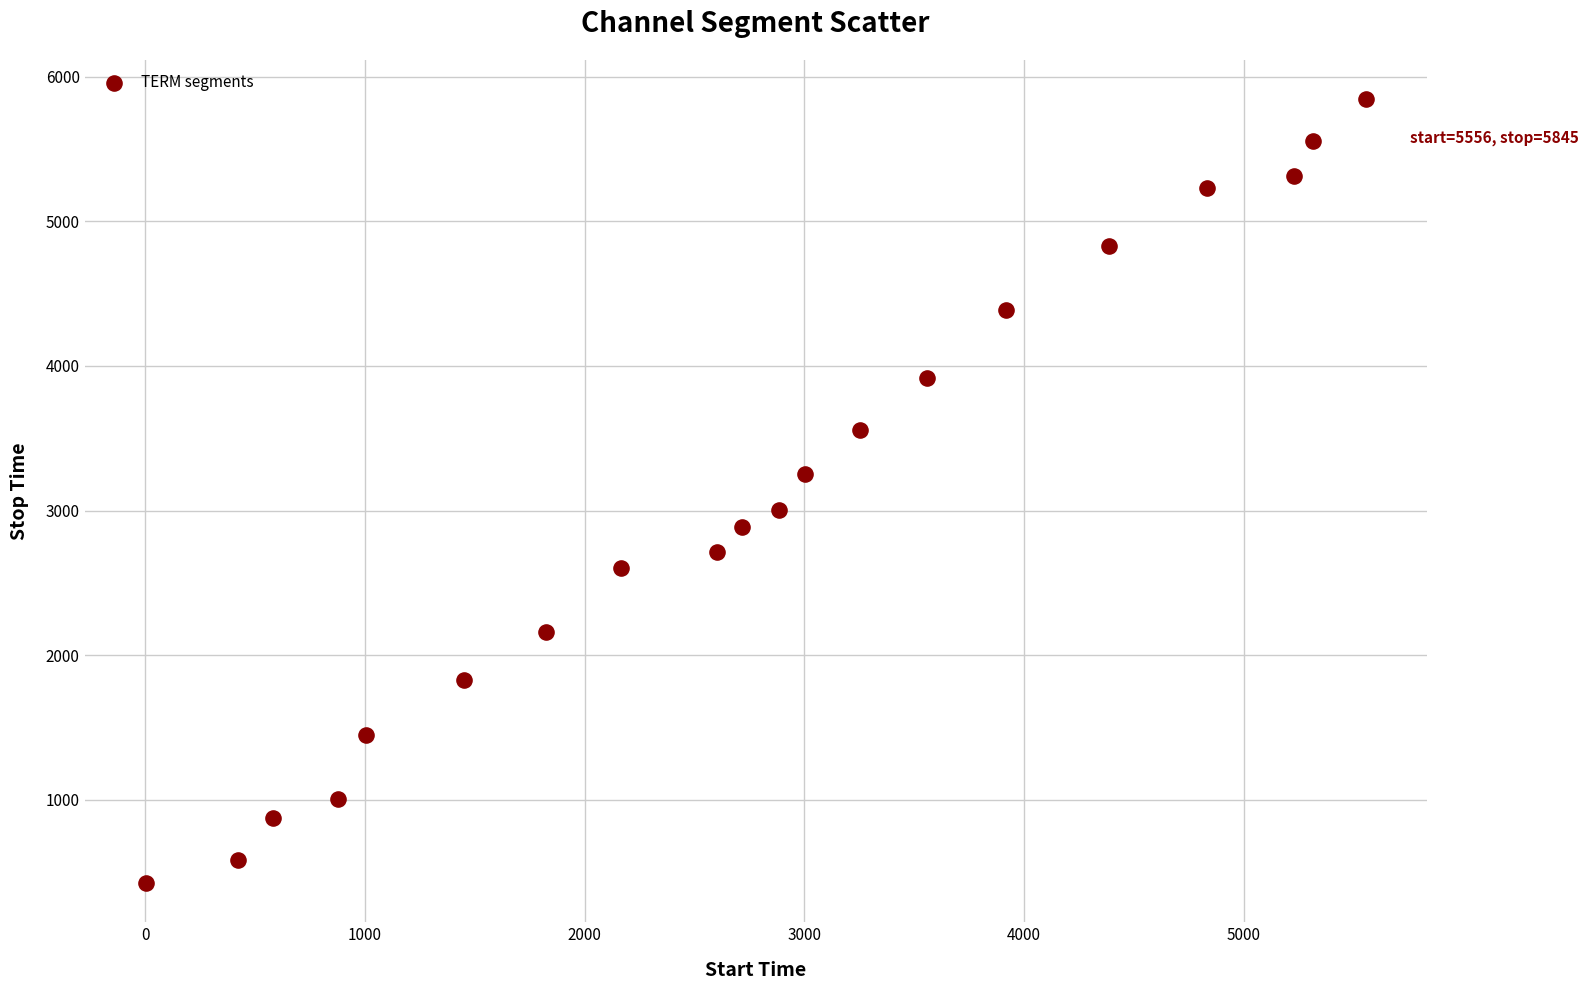

List the coordinates of all points as (Y, X) pairs, reading left to right.

(423, 1)  (582, 424)  (874, 583)  (1005, 875)  (1449, 1006)  (1825, 1450)  (2163, 1826)  (2602, 2164)  (2716, 2603)  (2884, 2717)  (3001, 2885)  (3250, 3002)  (3555, 3251)  (3916, 3556)  (4386, 3917)  (4832, 4387)  (5230, 4833)  (5316, 5231)  (5555, 5317)  (5845, 5556)